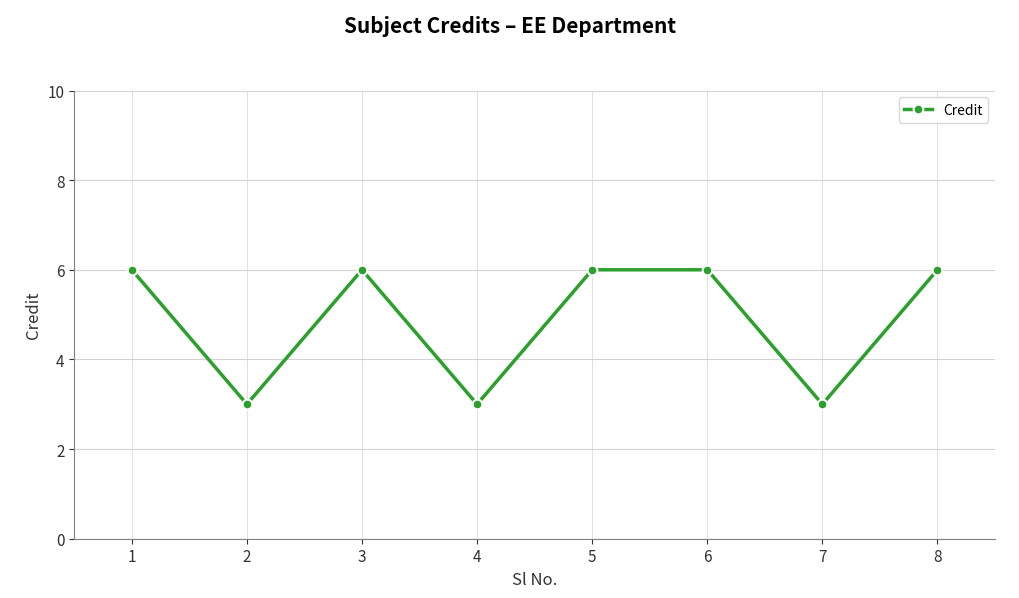

How many lines are shown in the chart?

1